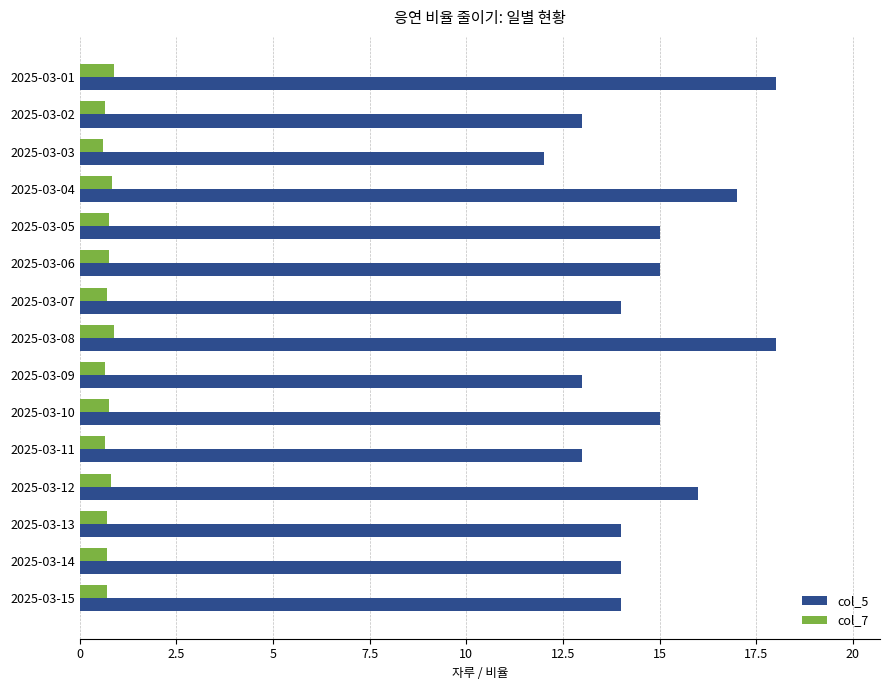

List the series in order of their overall mean, highest first.

col_5, col_7